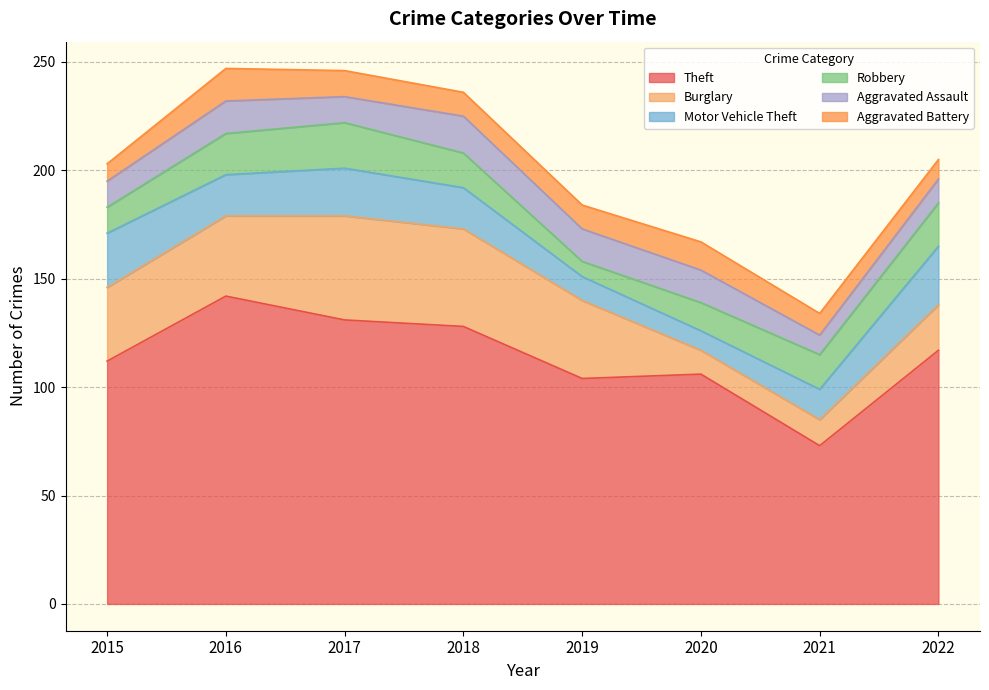

Does the chart display data point markers on the line(s)?

No